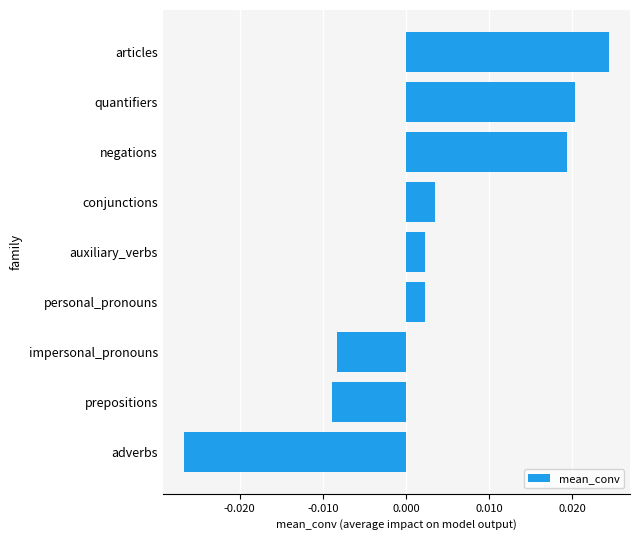

Count the number of values greater than 0.

6